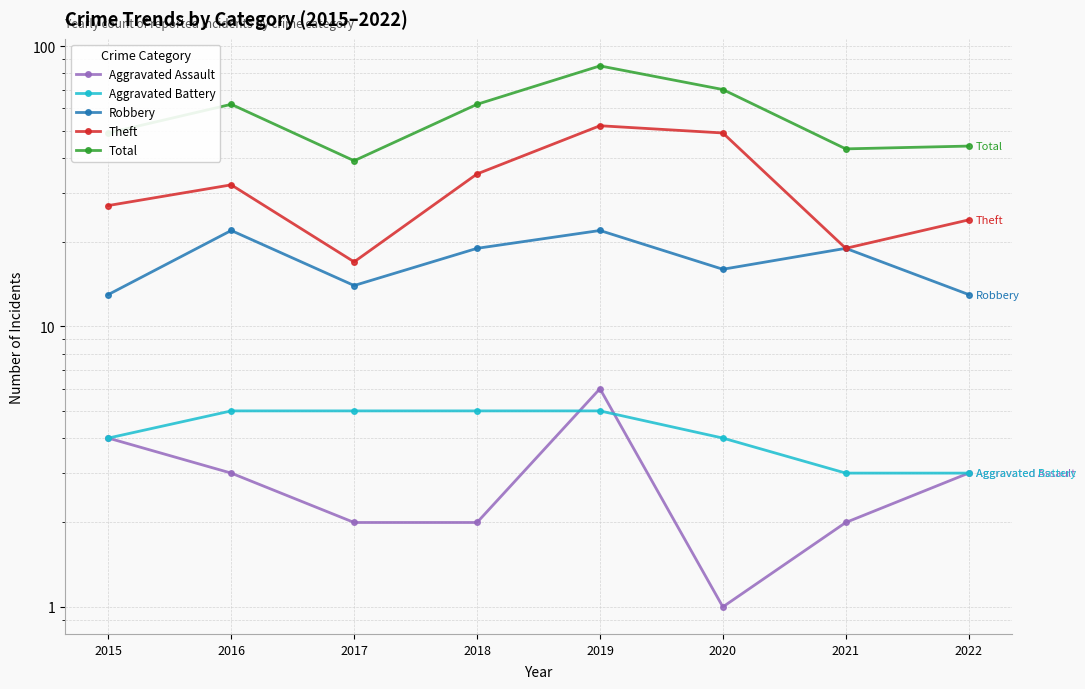

Reading left to right, what are all the values shown in this chart?

Aggravated Assault: 4	3	2	2	6	1	2	3
Aggravated Battery: 4	5	5	5	5	4	3	3
Robbery: 13	22	14	19	22	16	19	13
Theft: 27	32	17	35	52	49	19	24
Total: 49	62	39	62	85	70	43	44